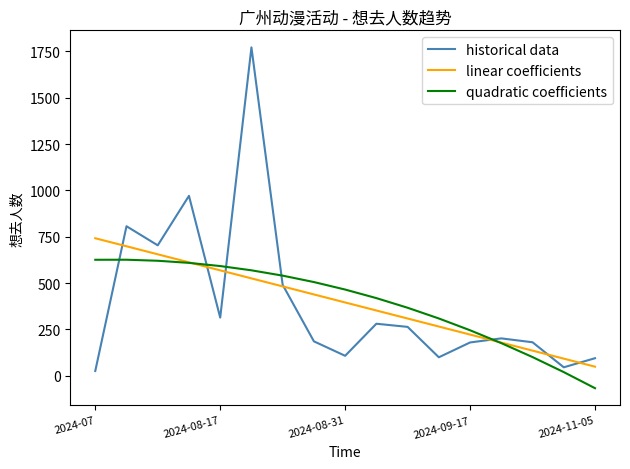

What is the difference between the second highest and minimum values in the historical data series?

945.0